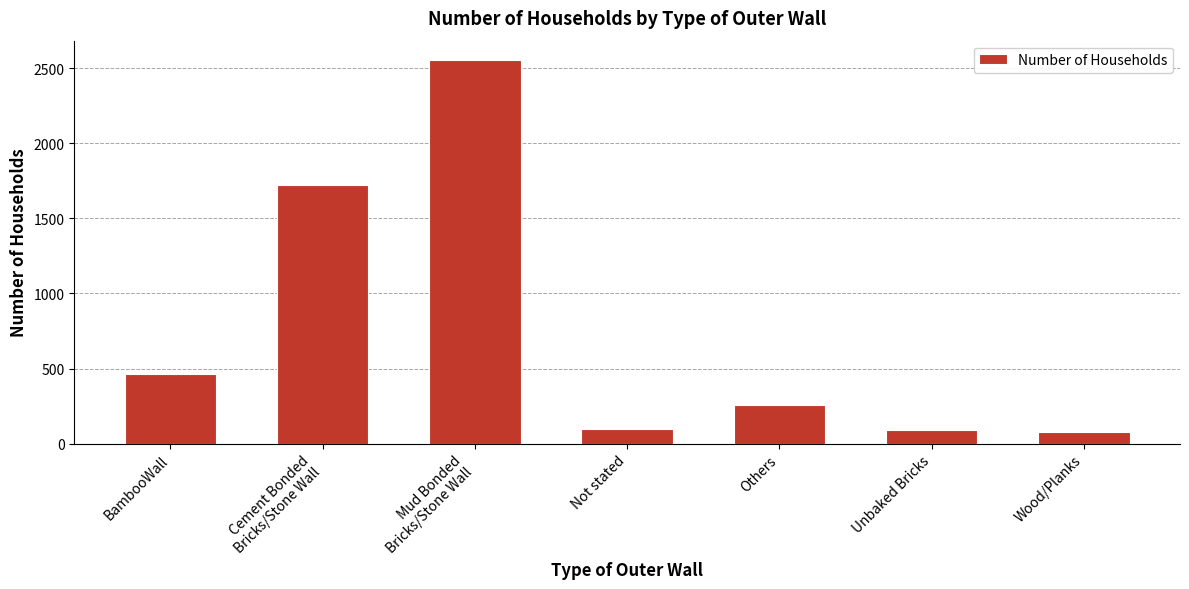

True or false: the data shows 807 at BambooWall.

False